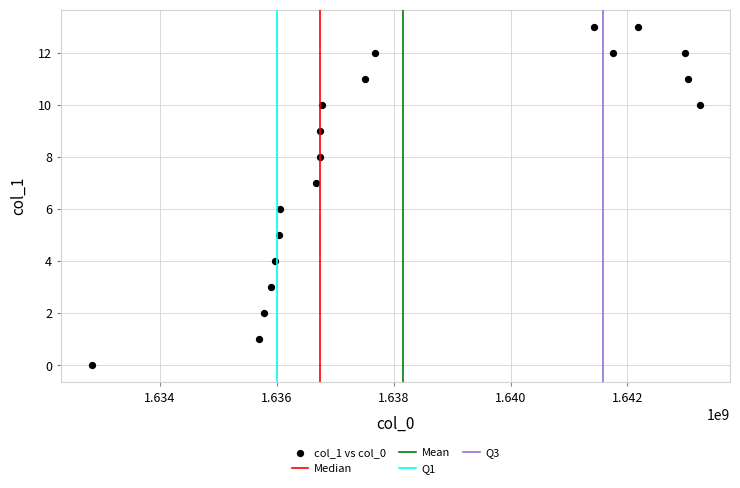

What is the range of Y values (max minus min)?

13